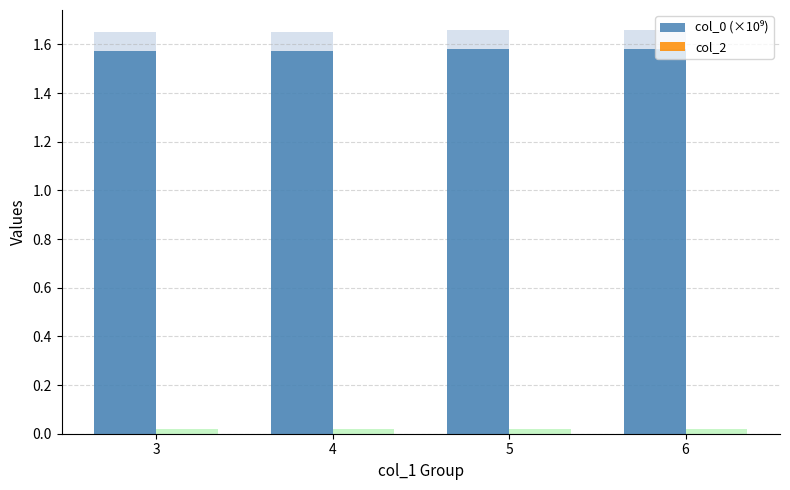

How many groups of bars are there?

4